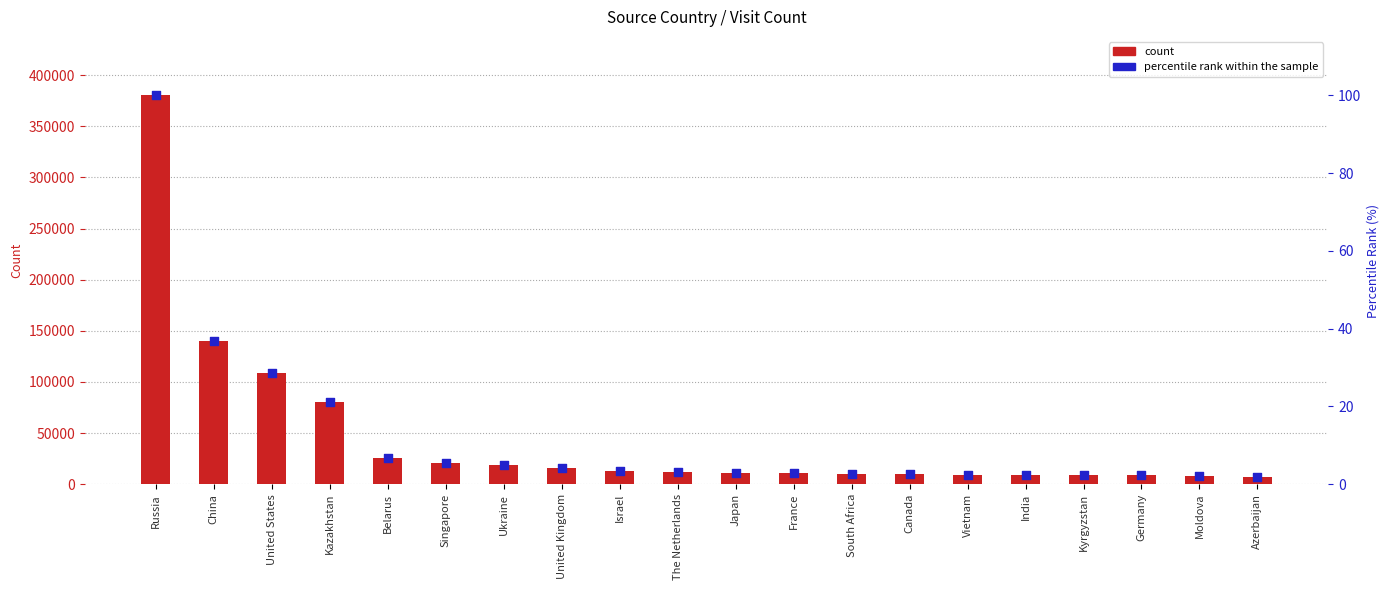

Which series reaches the minimum Y coordinate?

percentile rank within the sample